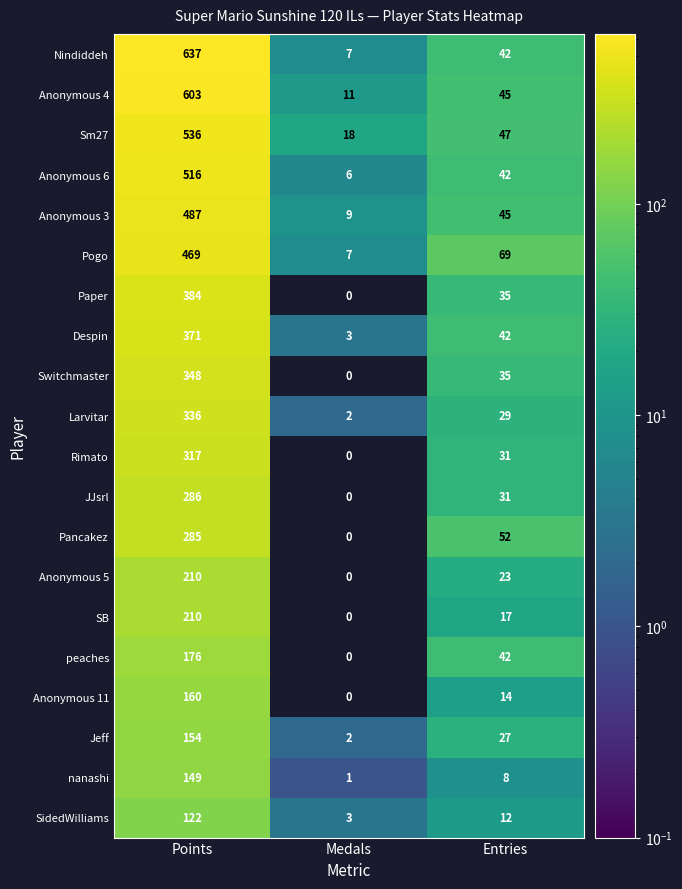

Which series changed the most between Points and Entries?

Nindiddeh